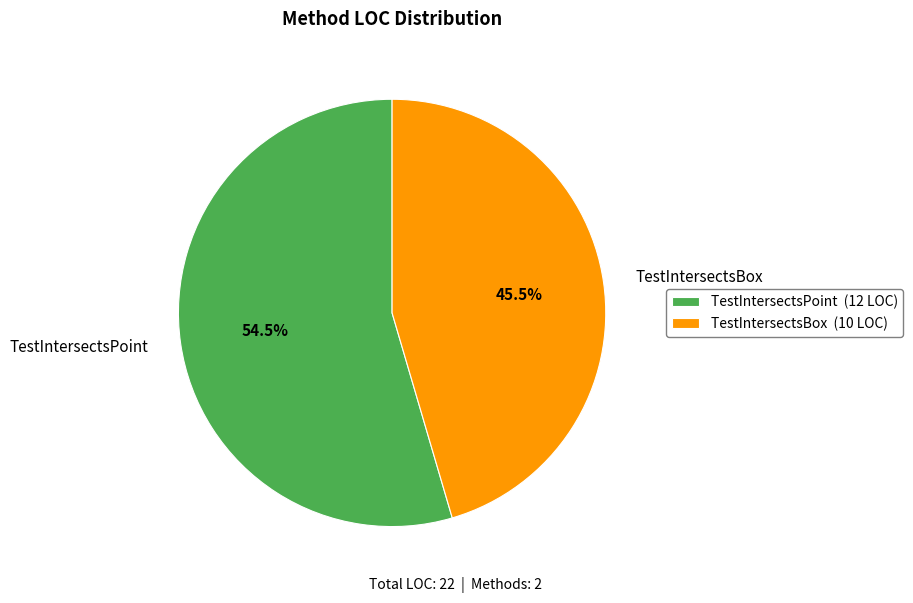

Approximately how many times larger is the value at TestIntersectsBox compared to TestIntersectsPoint?

0.8